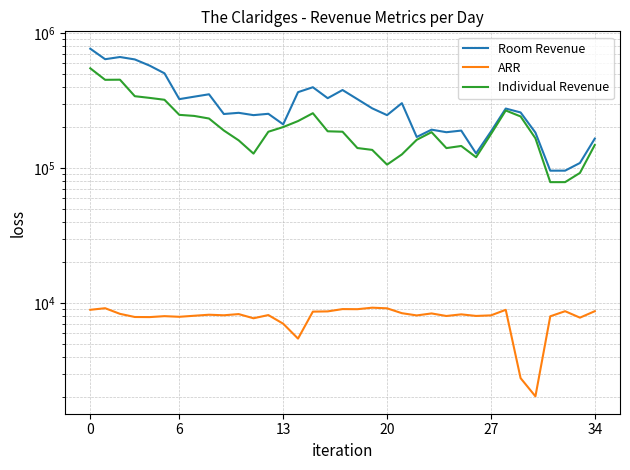

The Individual Revenue series shows 148063.5 at 34. True or false?

True